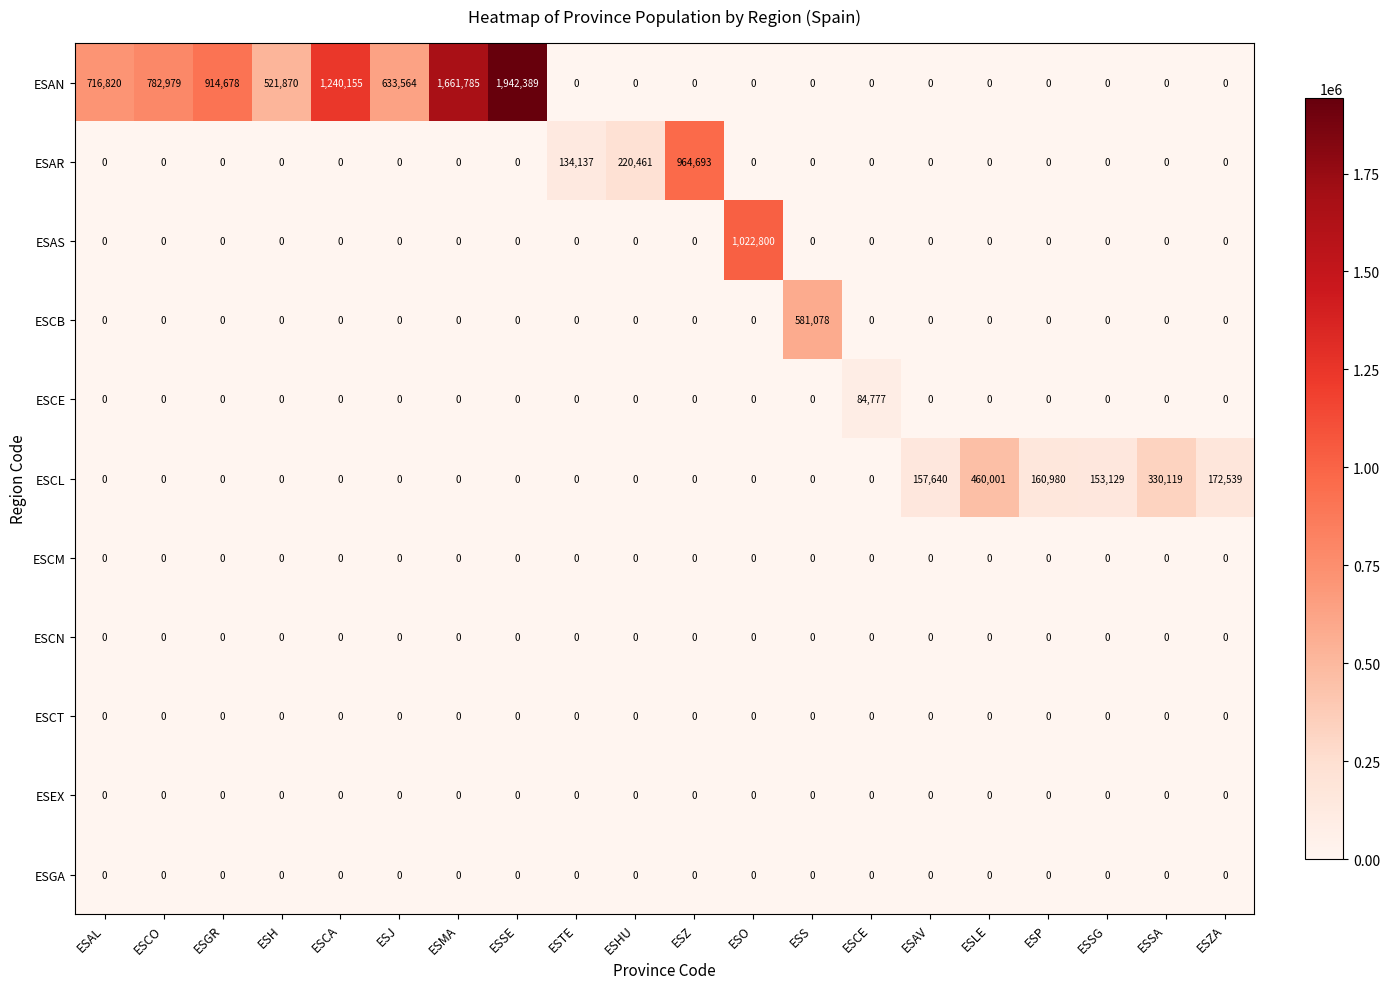

The value of ESCN at ESS is 0. True or false?

True